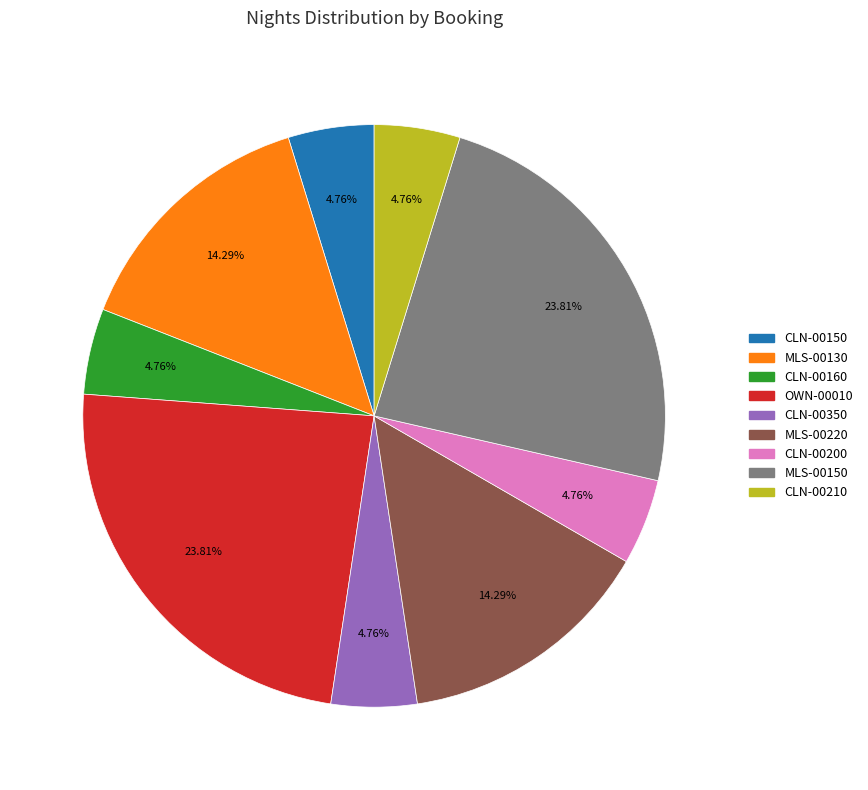

To the nearest percent, what is the difference between the MLS-00130 and CLN-00160 slice percentages?

10%